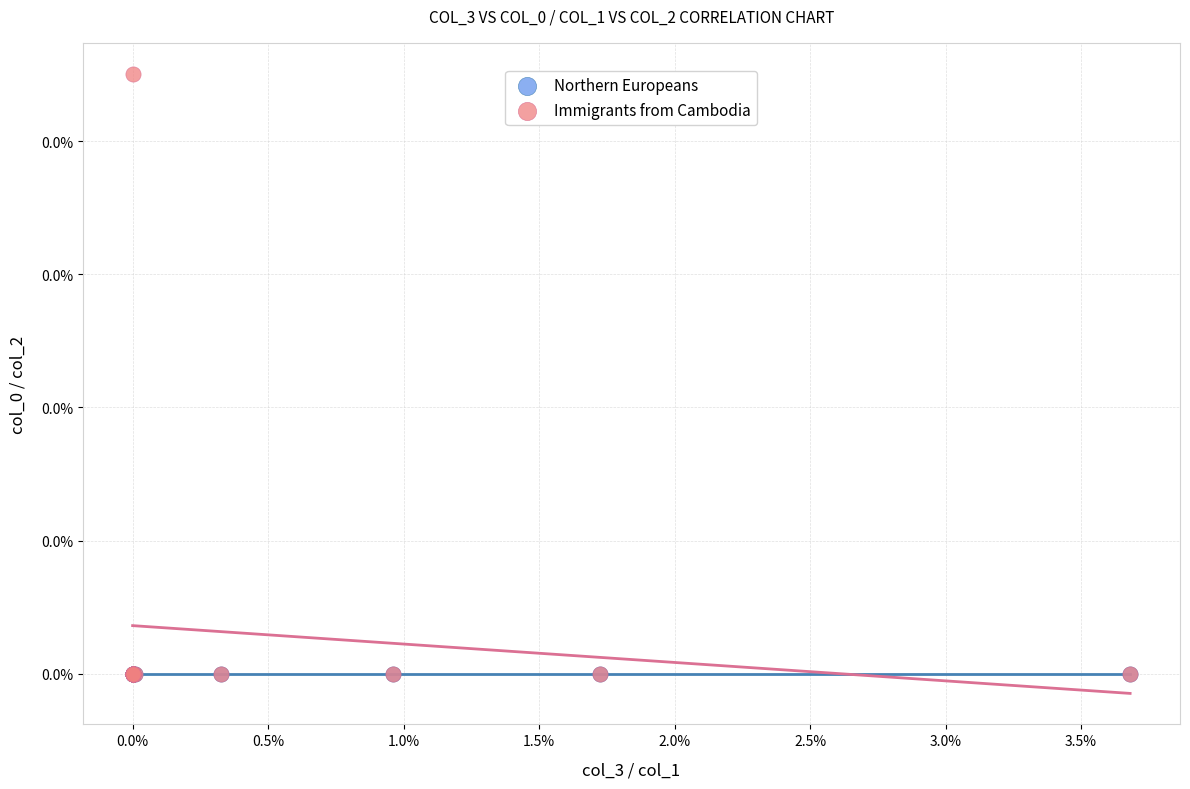

What are all the series names shown in the legend?

Northern Europeans, Immigrants from Cambodia